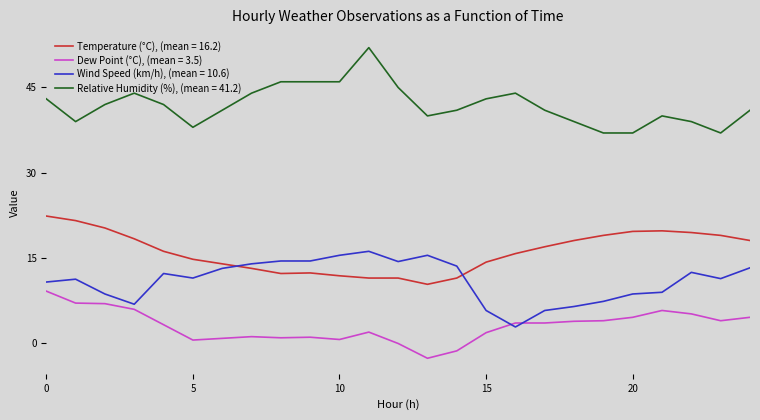

Which series has the largest total across all categories?

Relative Humidity (%), (mean = 41.2)